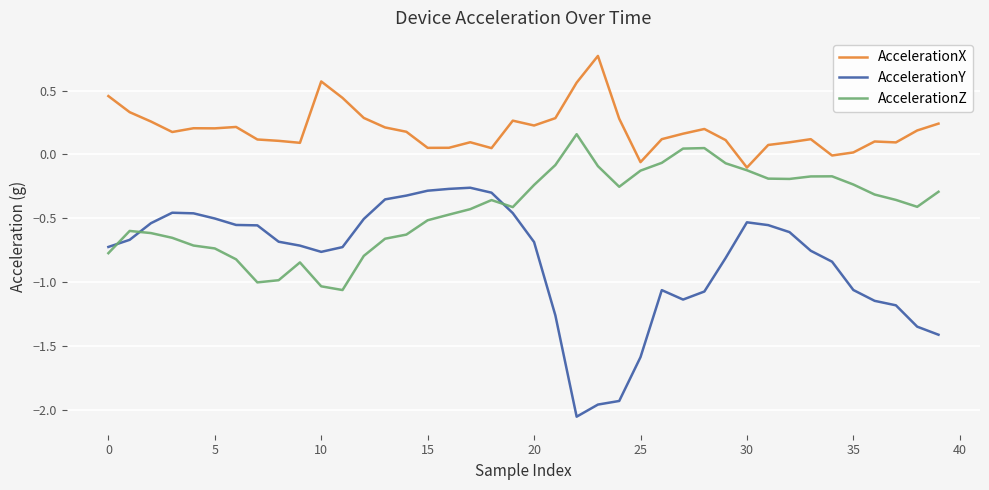

List the series in order of their peak value, highest first.

AccelerationX, AccelerationZ, AccelerationY